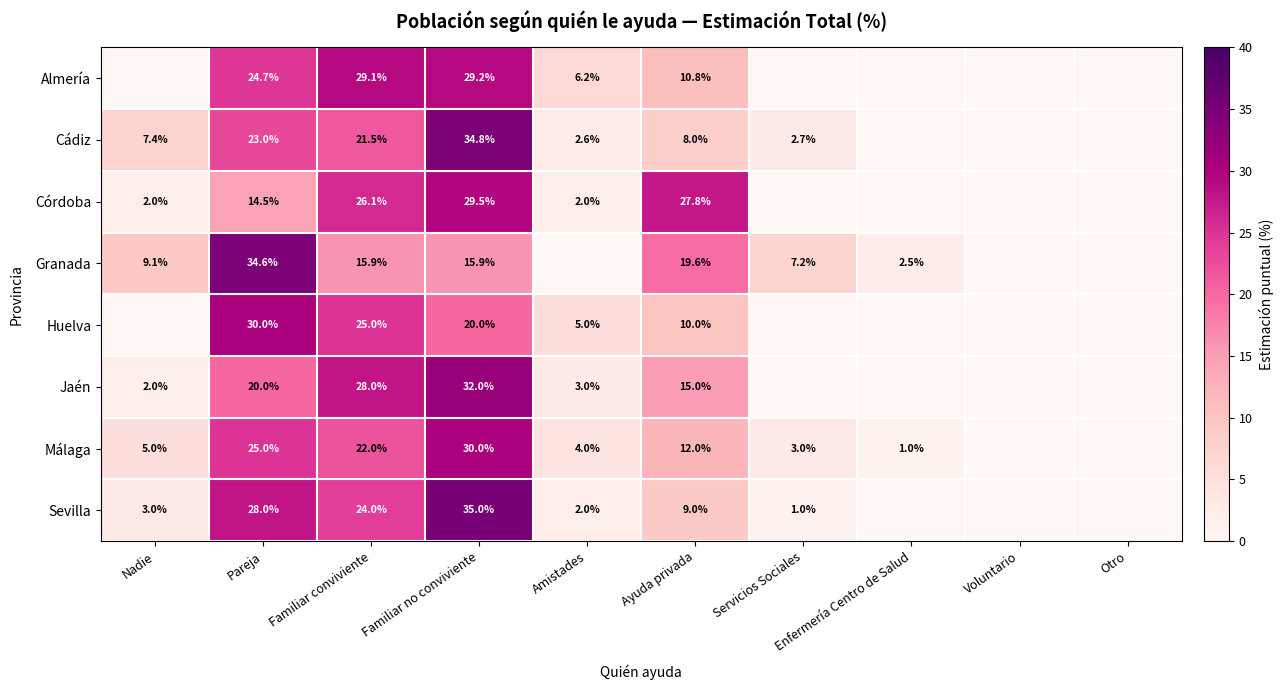

The value of Granada at Familiar conviviente is 10.9. True or false?

False